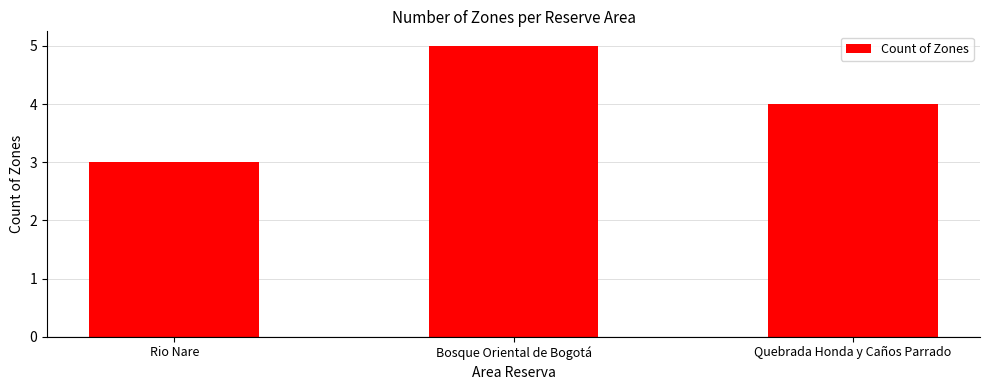

Where does the data first go above 4?

Bosque Oriental de Bogotá